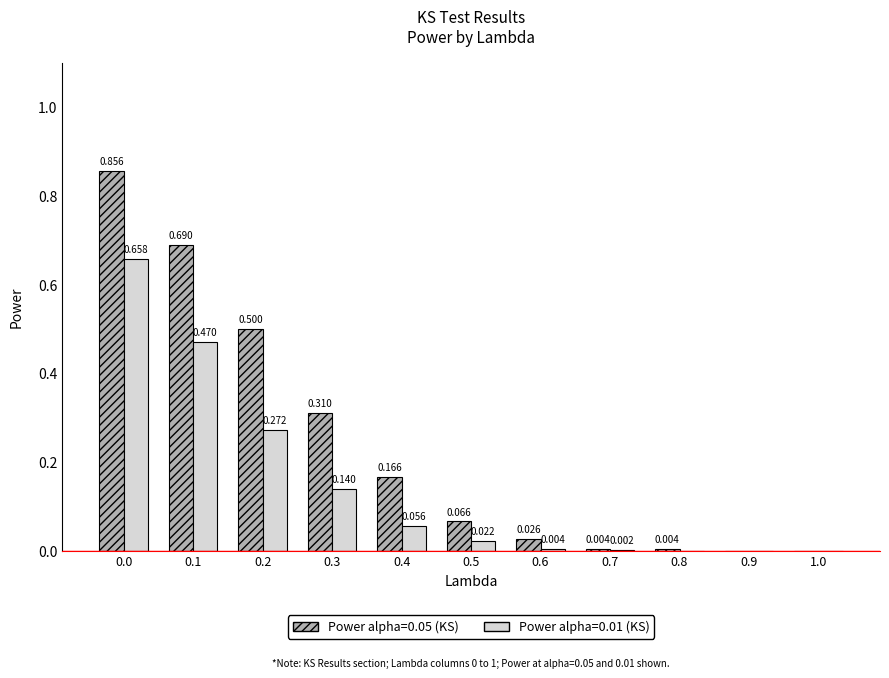

What are all the series names shown in the legend?

Power alpha=0.05 (KS), Power alpha=0.01 (KS)